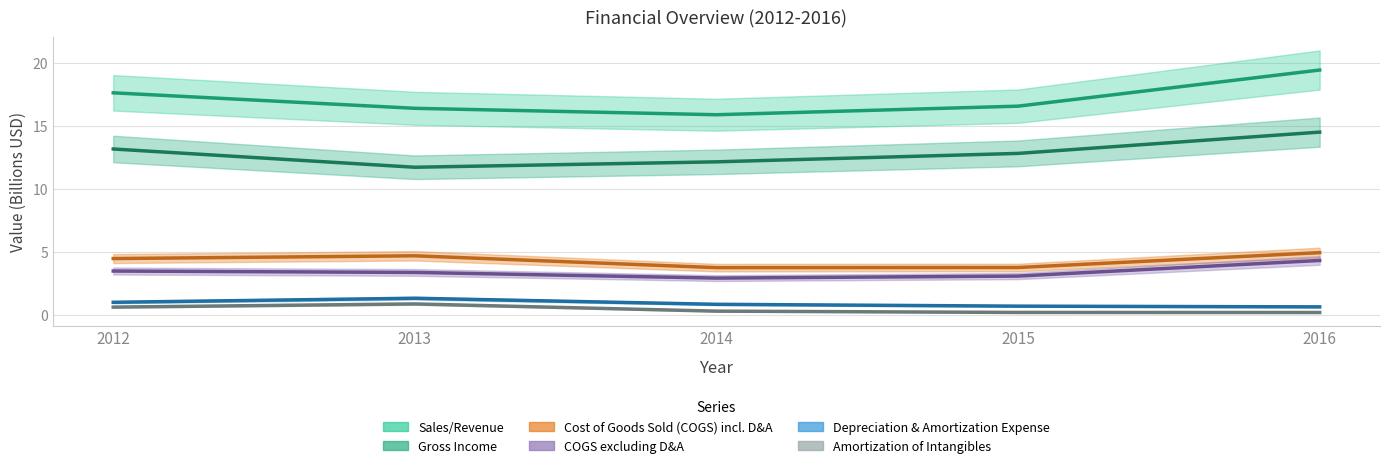

What is the sum of the Depreciation & Amortization Expense values at 2014 and 2015?

1.5